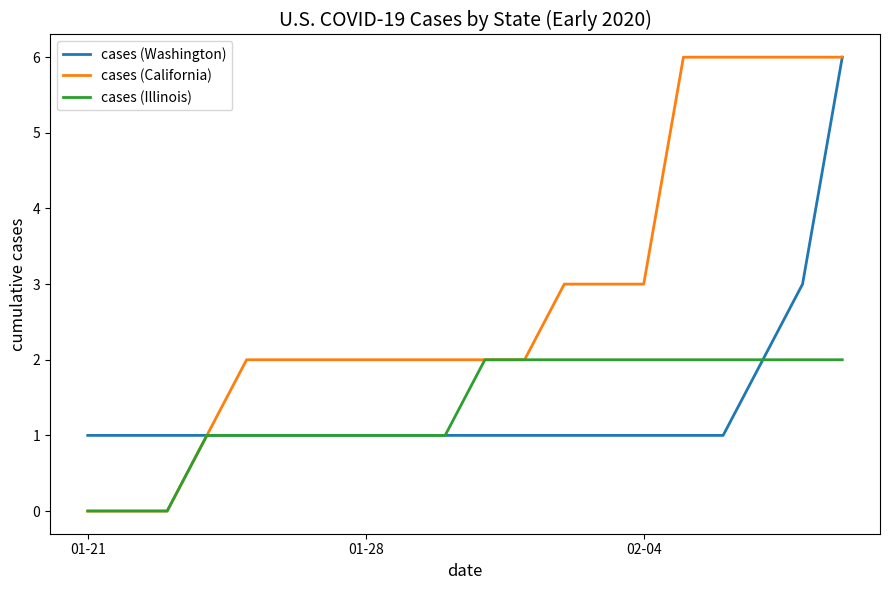

Which series has the largest total across all categories?

cases (California)